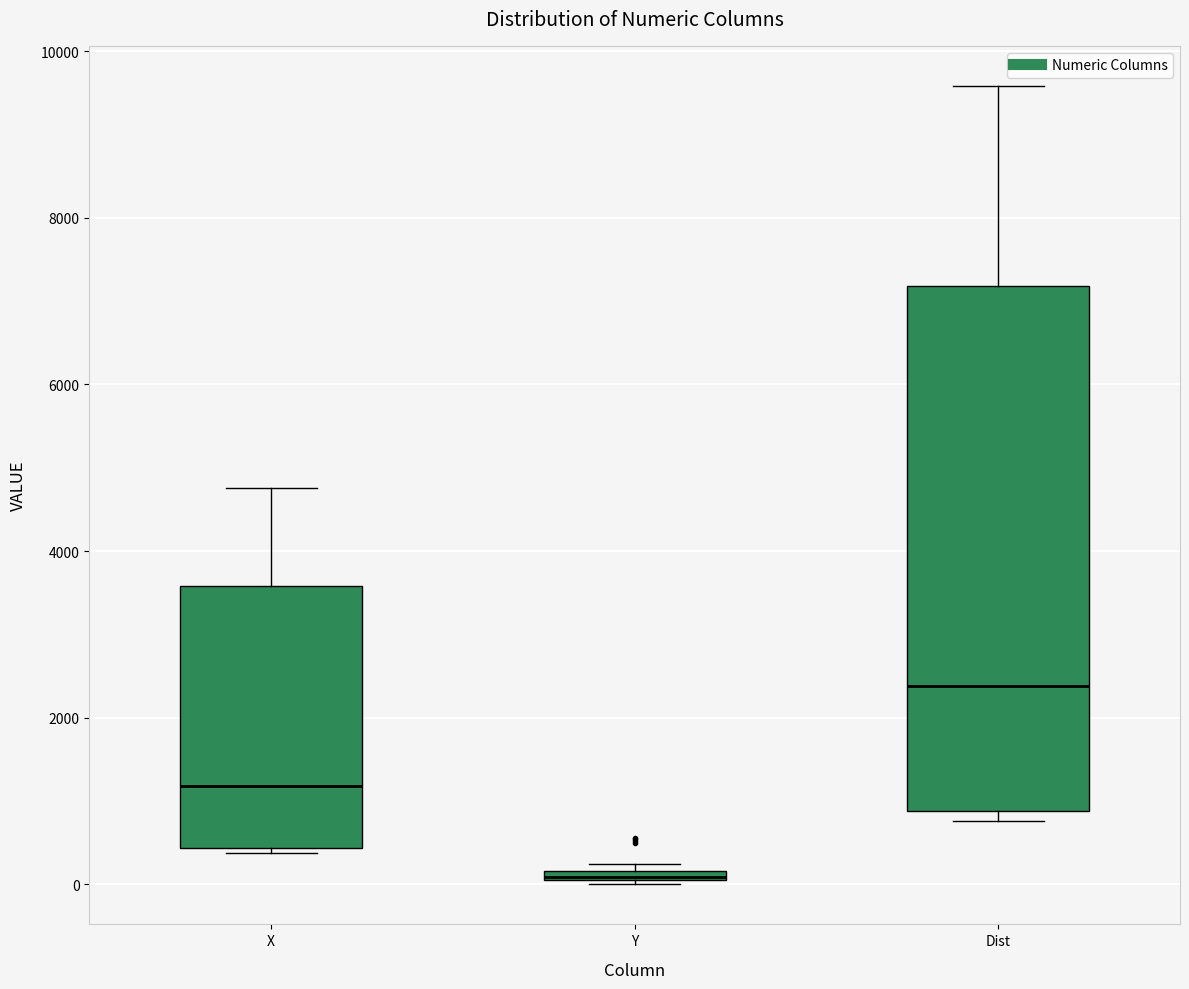

Where does the median line of the box for Dist sit on the y-axis? The values are not printed on the chart, so give them approximately, as read against the axis.

2400